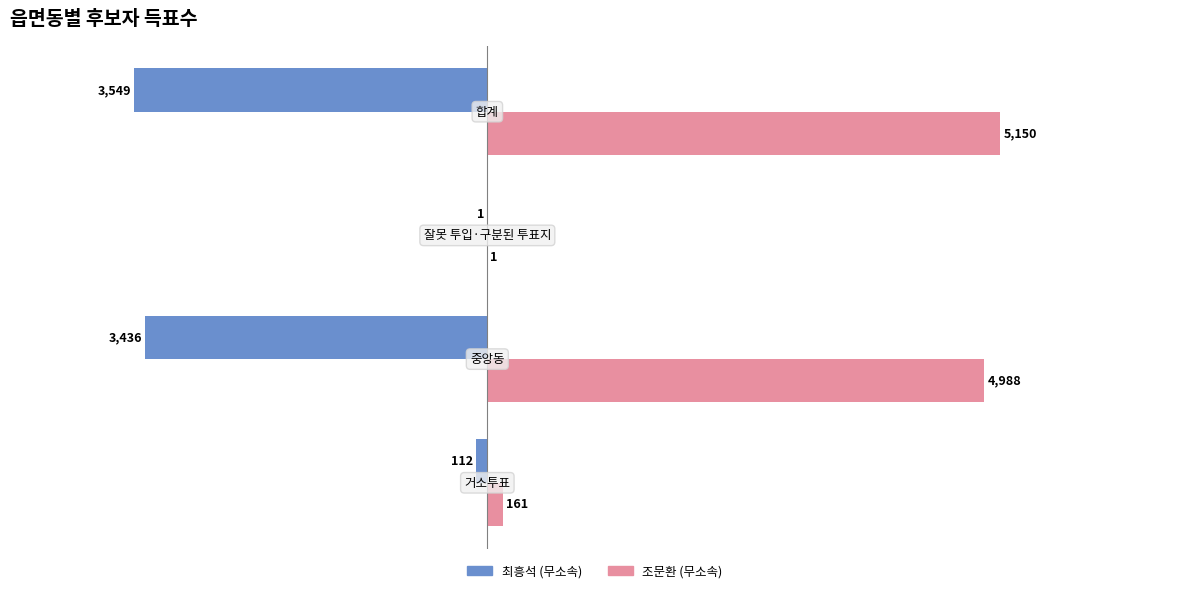

What position from the left is −4000?

2